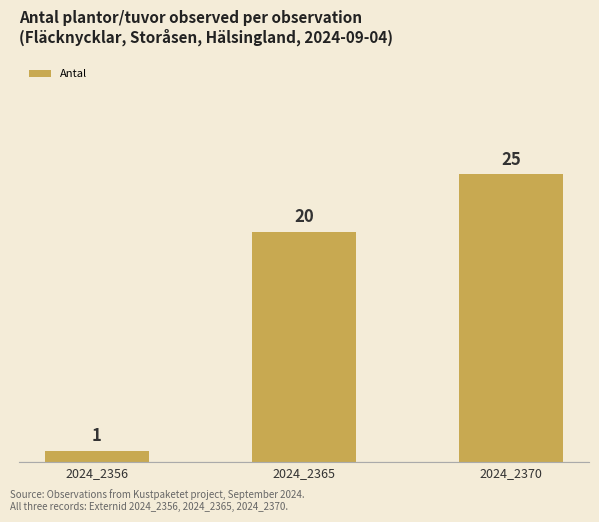

What is the difference between the second highest and minimum values?

19